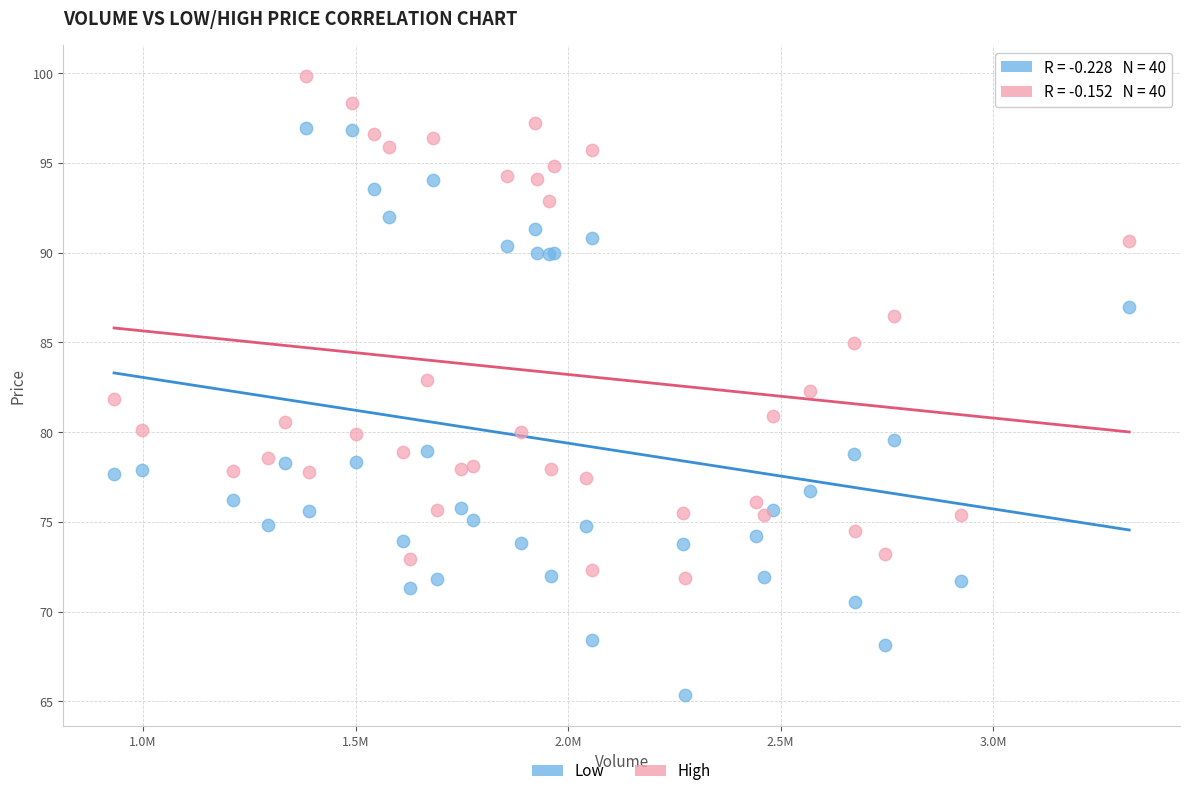

What is the X range (max minus min) for the scatter plot?

2388600.0